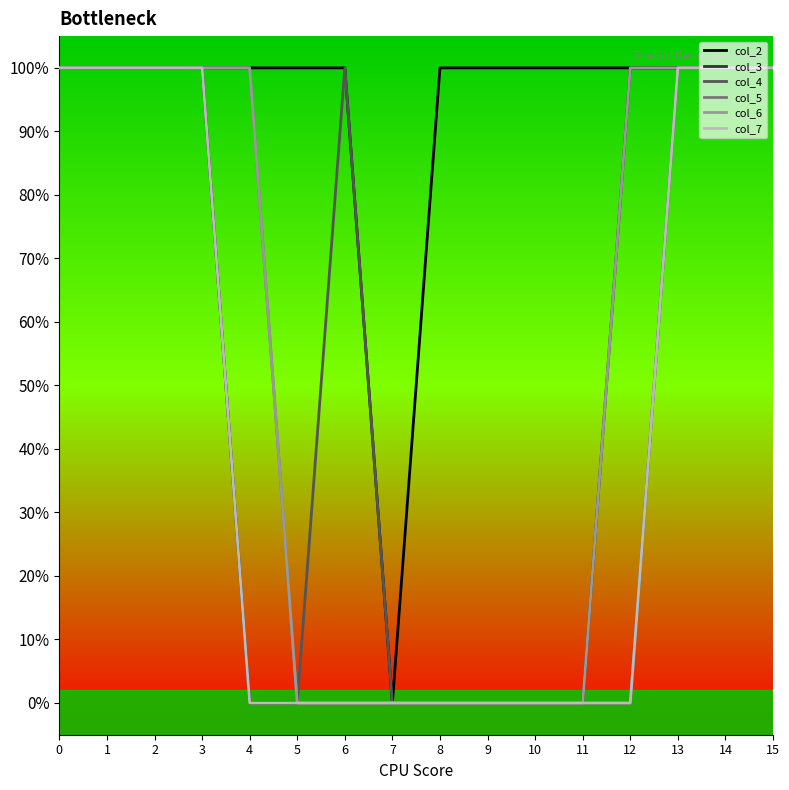

Does the chart have visible grid lines?

No